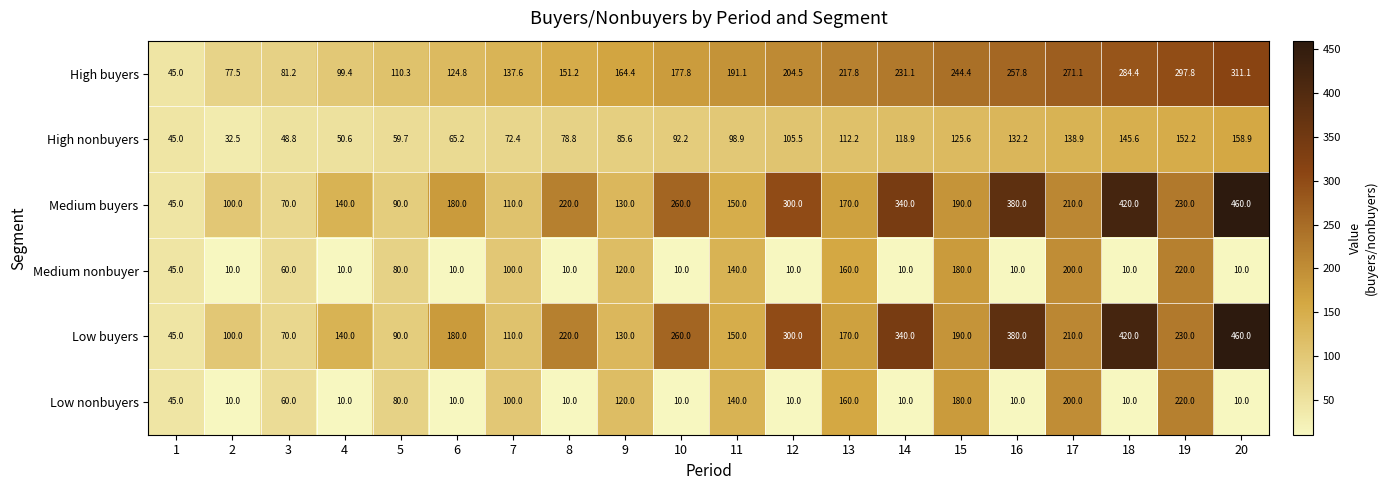

How many data points does each series have?

20